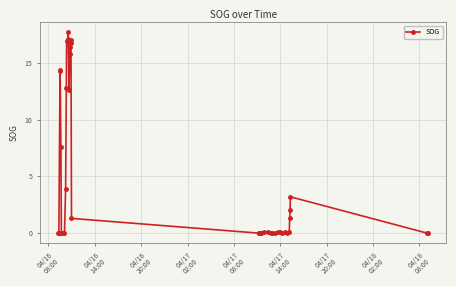

What is the value of the 10th point from the left?

12.8